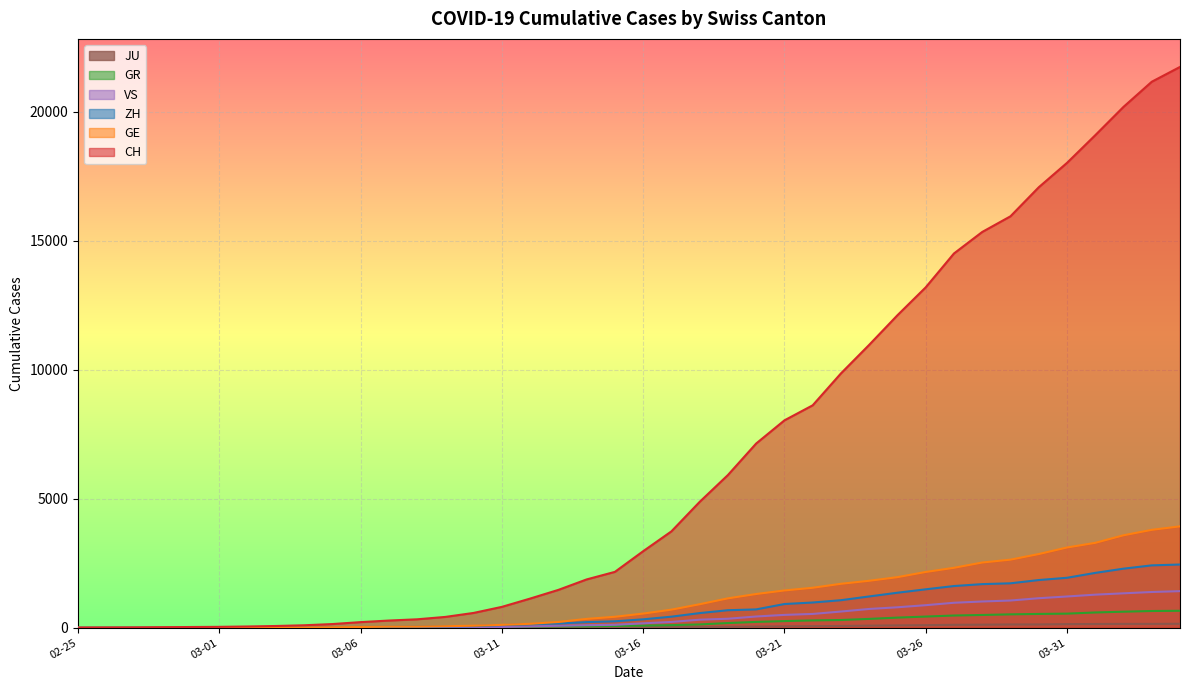

True or false: GE has more than 1 interior local peaks.

False